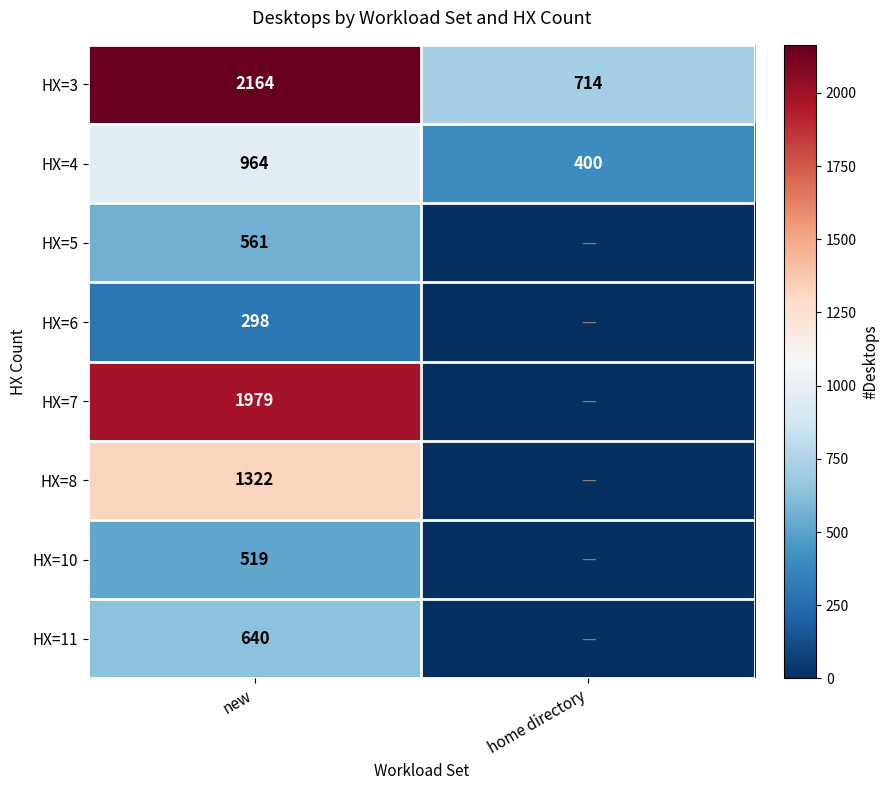

What is the sum of all HX=3 values?

2878